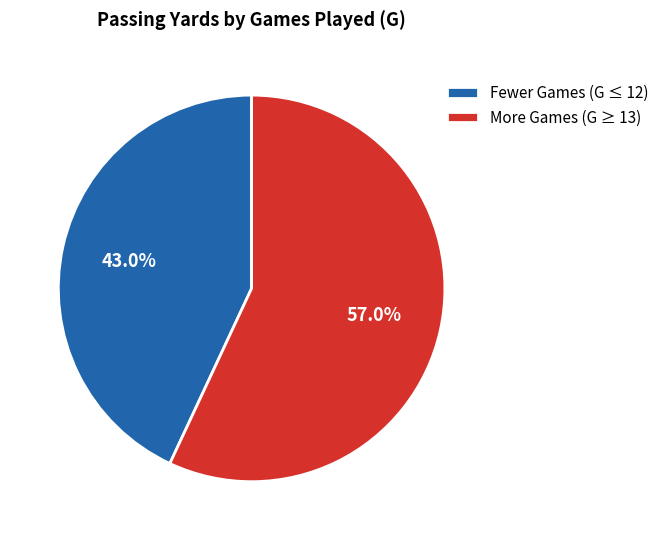

Approximately how many times larger is the value at More Games (G ≥ 13) compared to Fewer Games (G ≤ 12)?

1.3